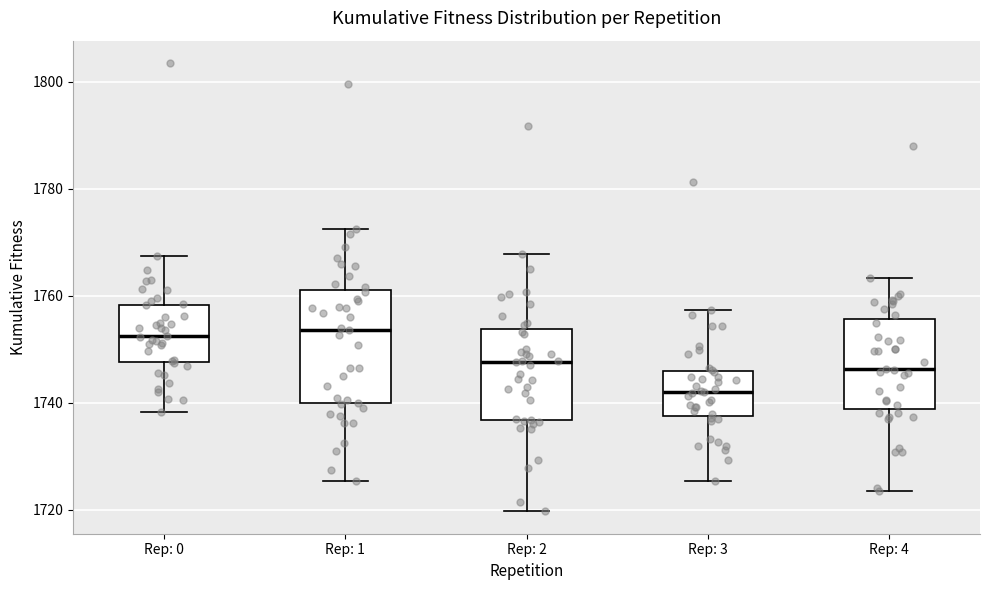

Comparing the boxes themselves (not the whiskers), which one is the tallest?

Rep: 1